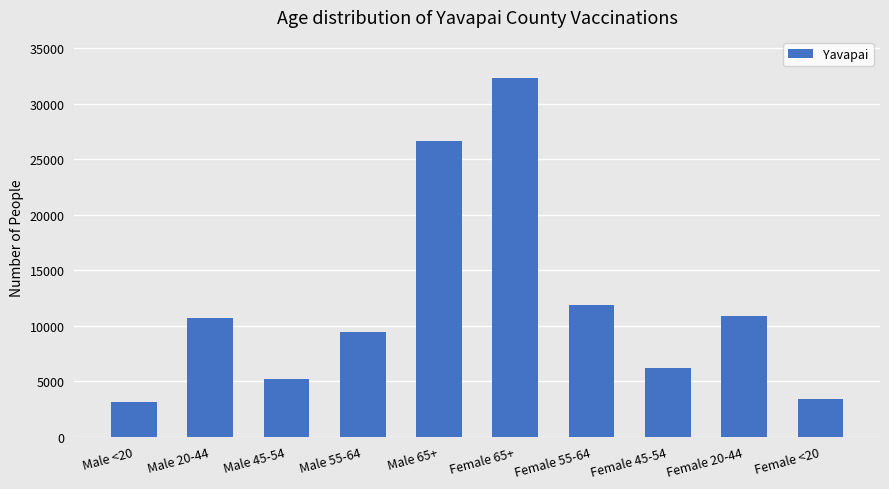

Count the number of data series in this chart.

1